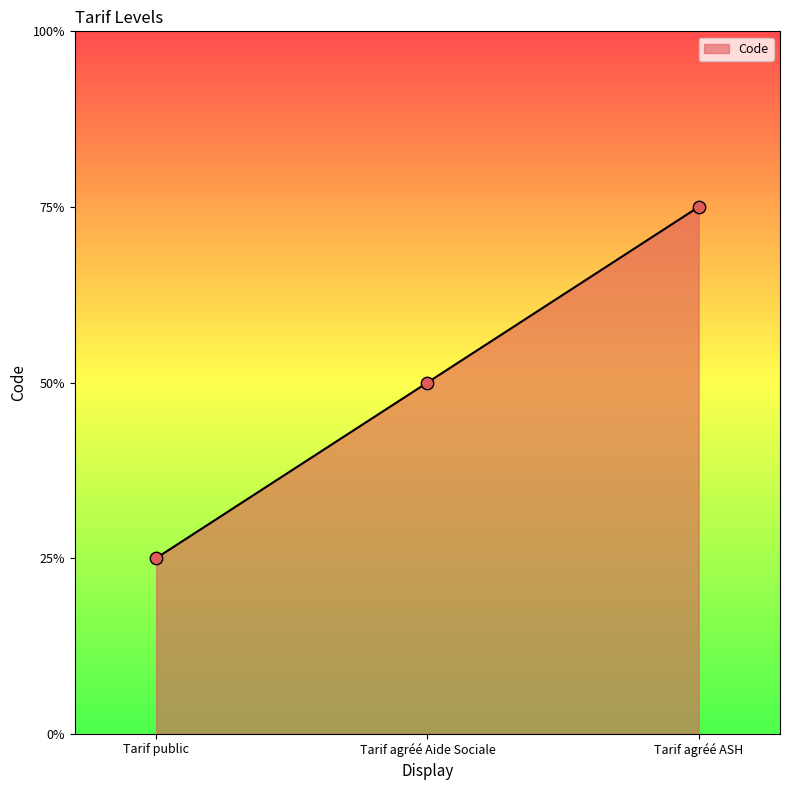

What is the ratio of the value at Tarif agréé ASH to the value at Tarif public?

3.0